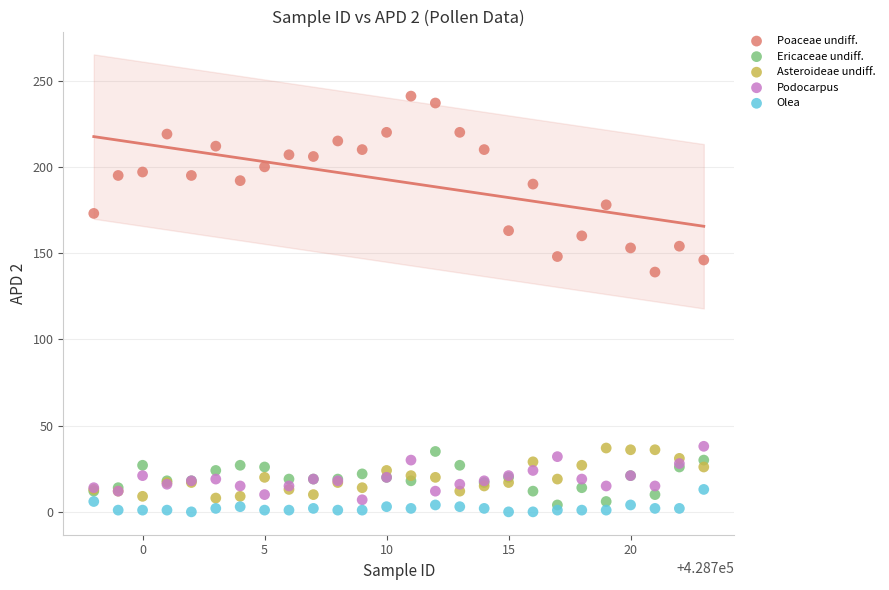

Which series reaches the maximum Y coordinate?

Poaceae undiff.